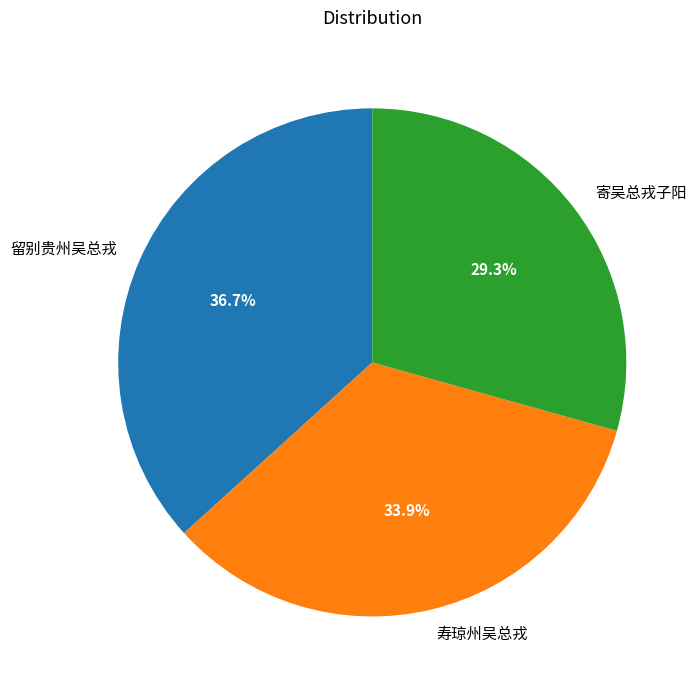

To the nearest percent, what is the difference between the largest and smallest slice percentages?

7%